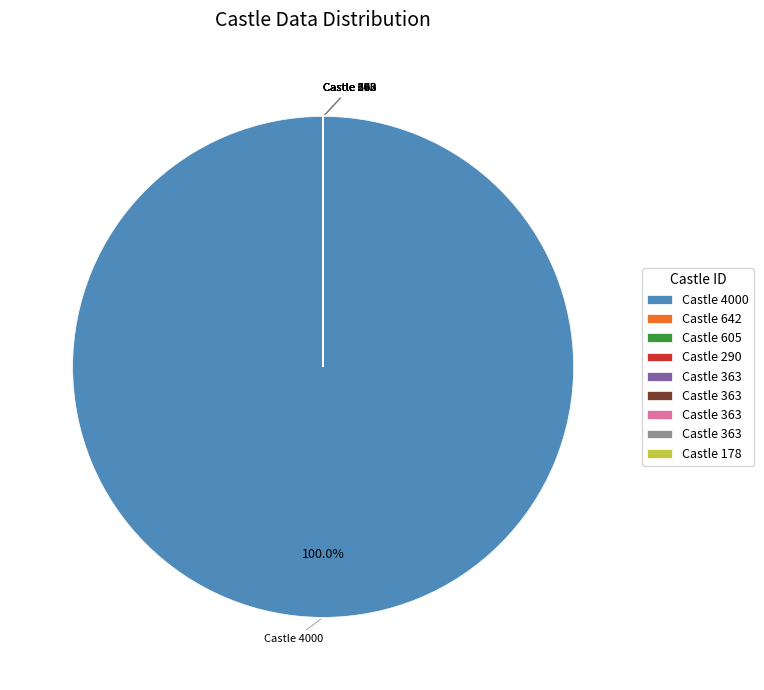

Is there a majority slice in this chart?

Yes